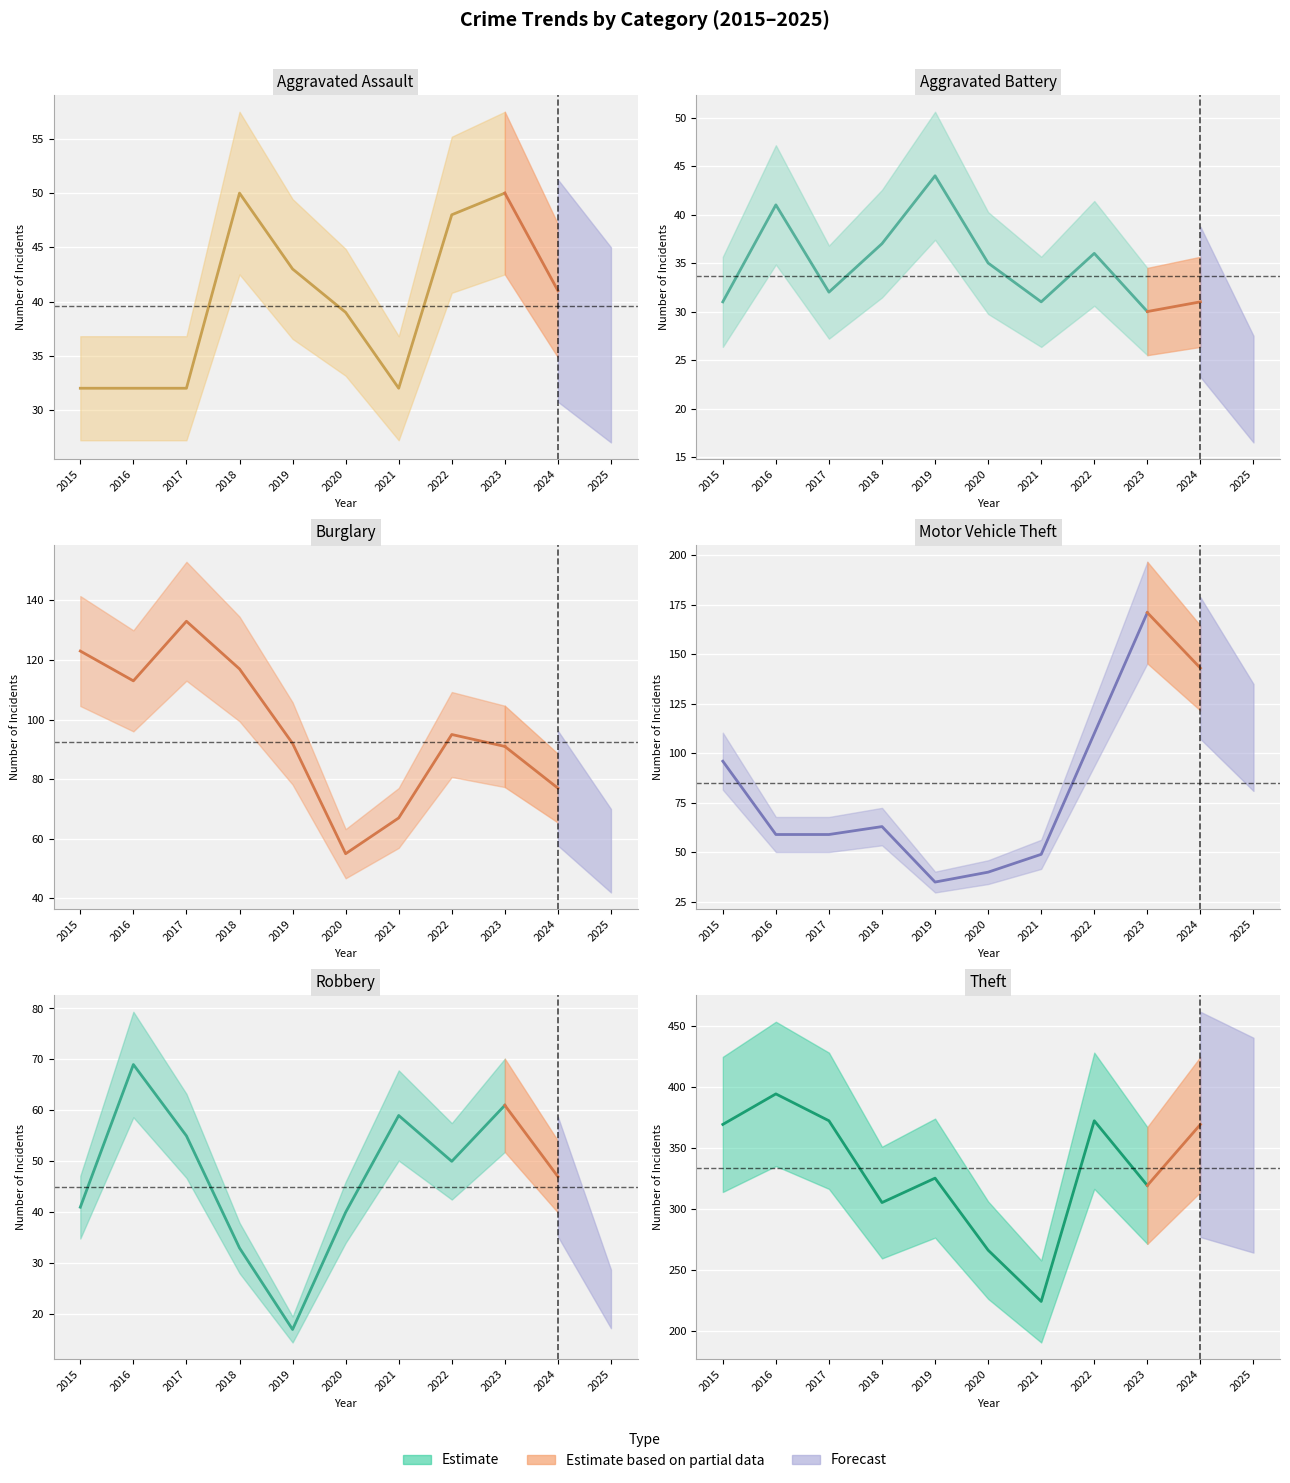

What is the spread (max minus min) of values at 2025?

330